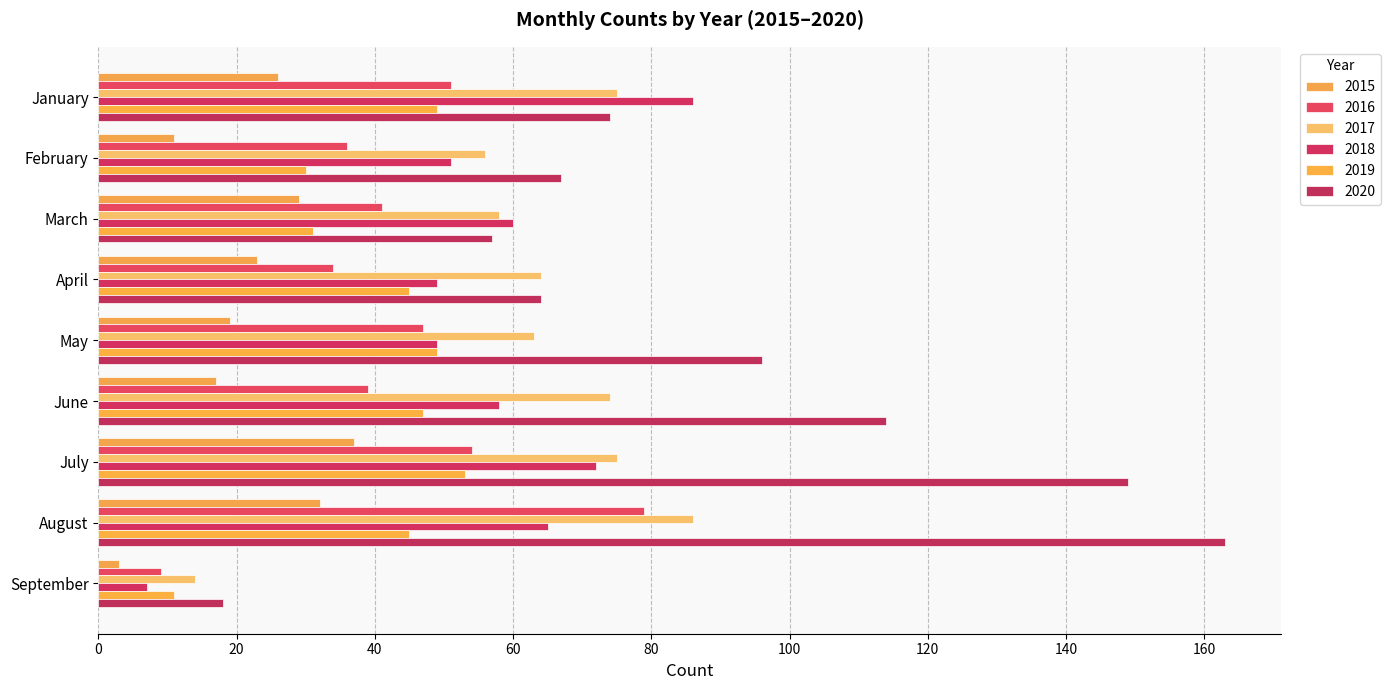

Is it true that 2019 equals 30 at February?

True